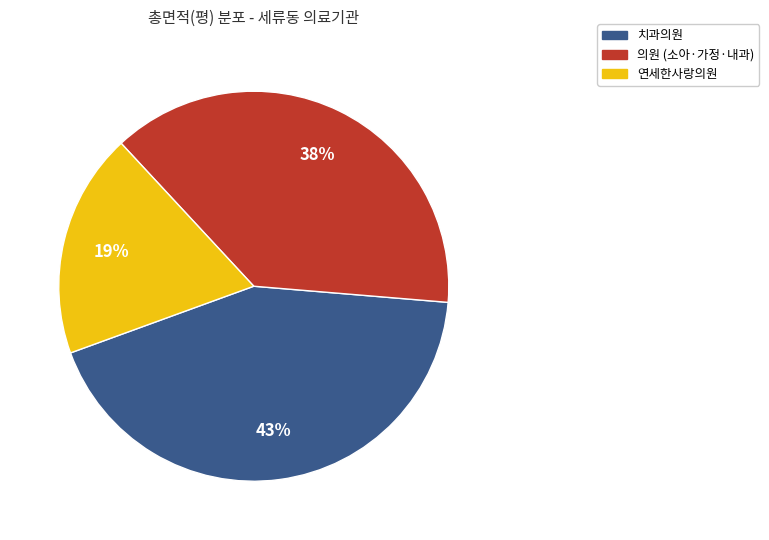

To the nearest percent, what is the average slice percentage?

33%